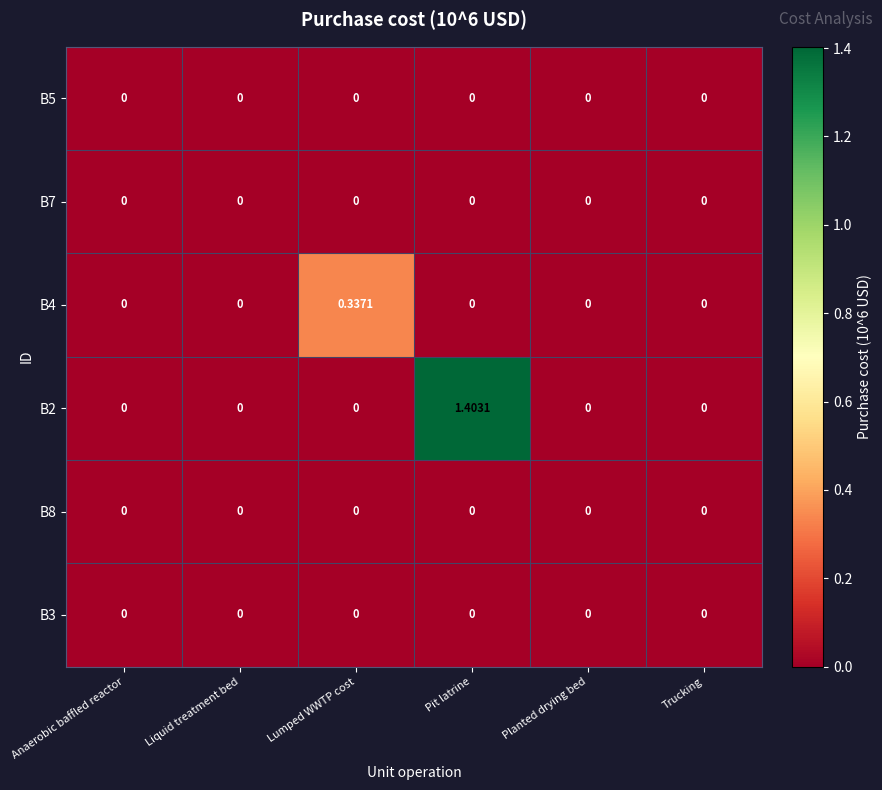

At which category is the sum across all series the highest?

Pit latrine